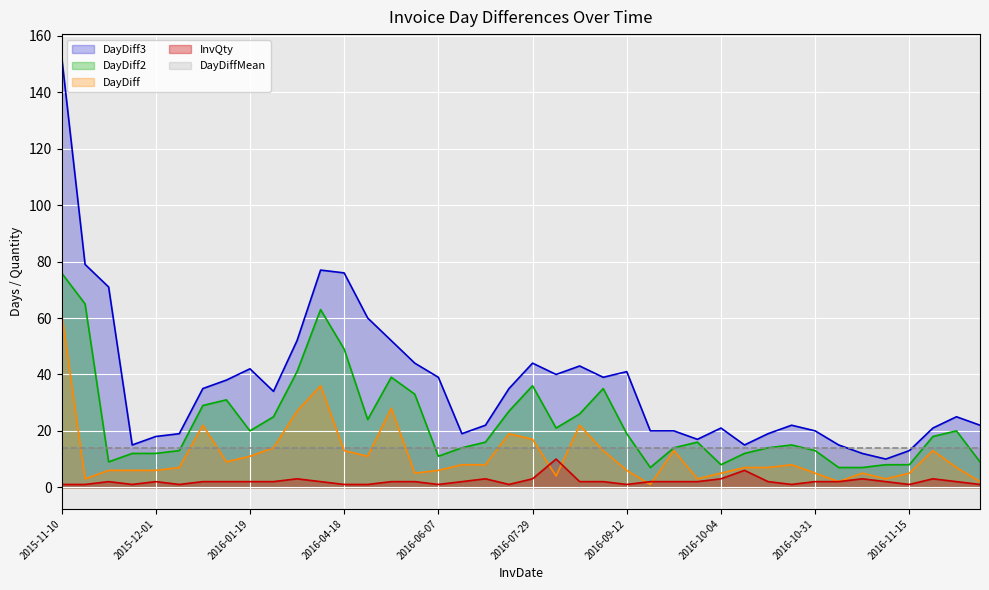

How many intersections are there between InvQty and DayDiff?

4